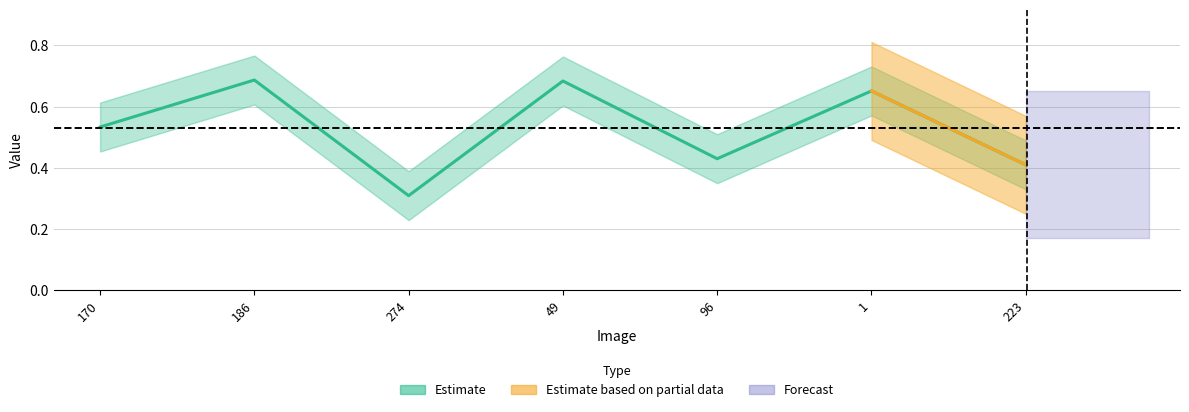

List the labels in order of value, smallest first.

274, 223, 96, 170, 1, 49, 186